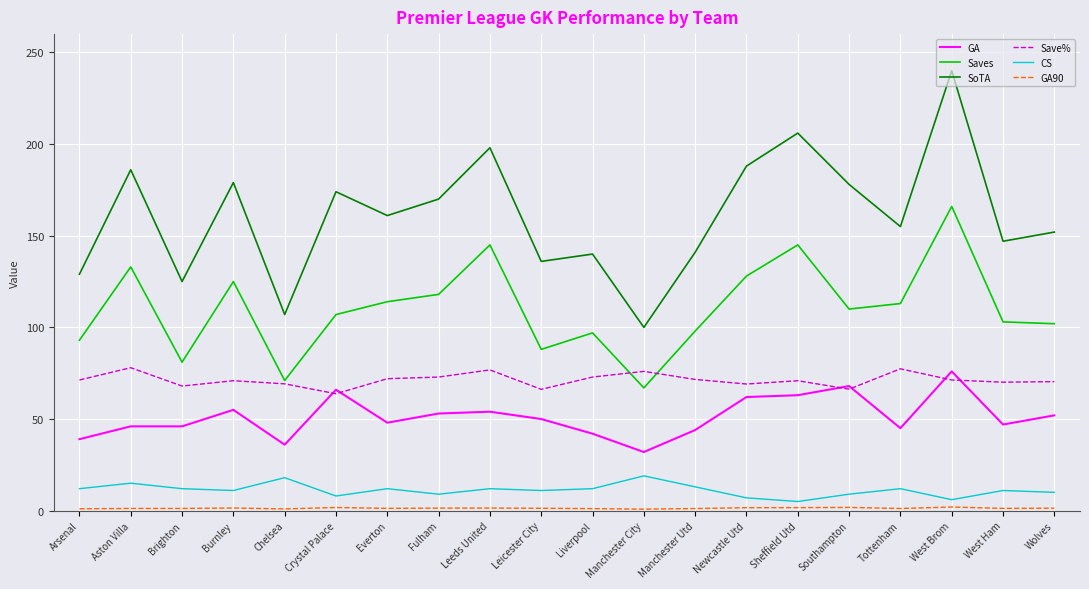

What is the highest value of the Saves series?

166.0